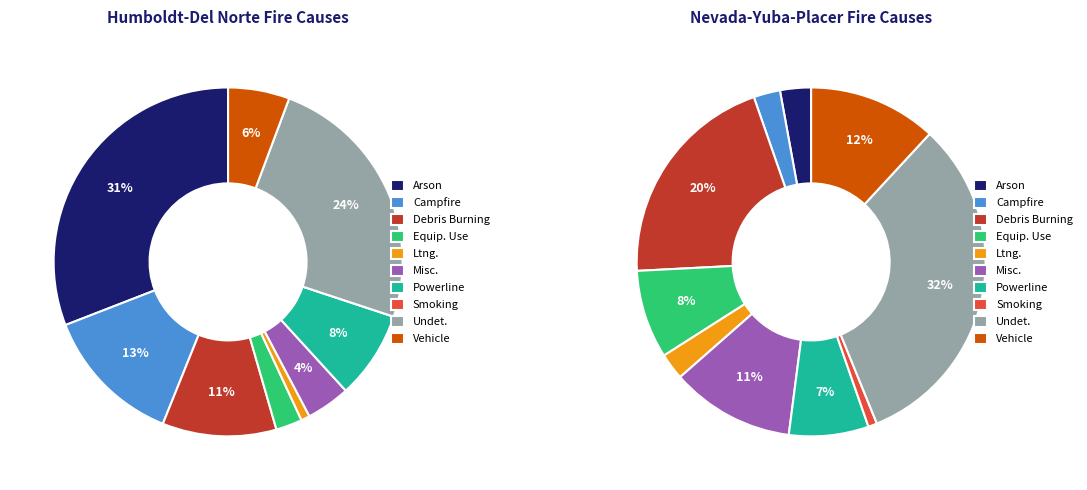

How many slices are in this pie chart?

10